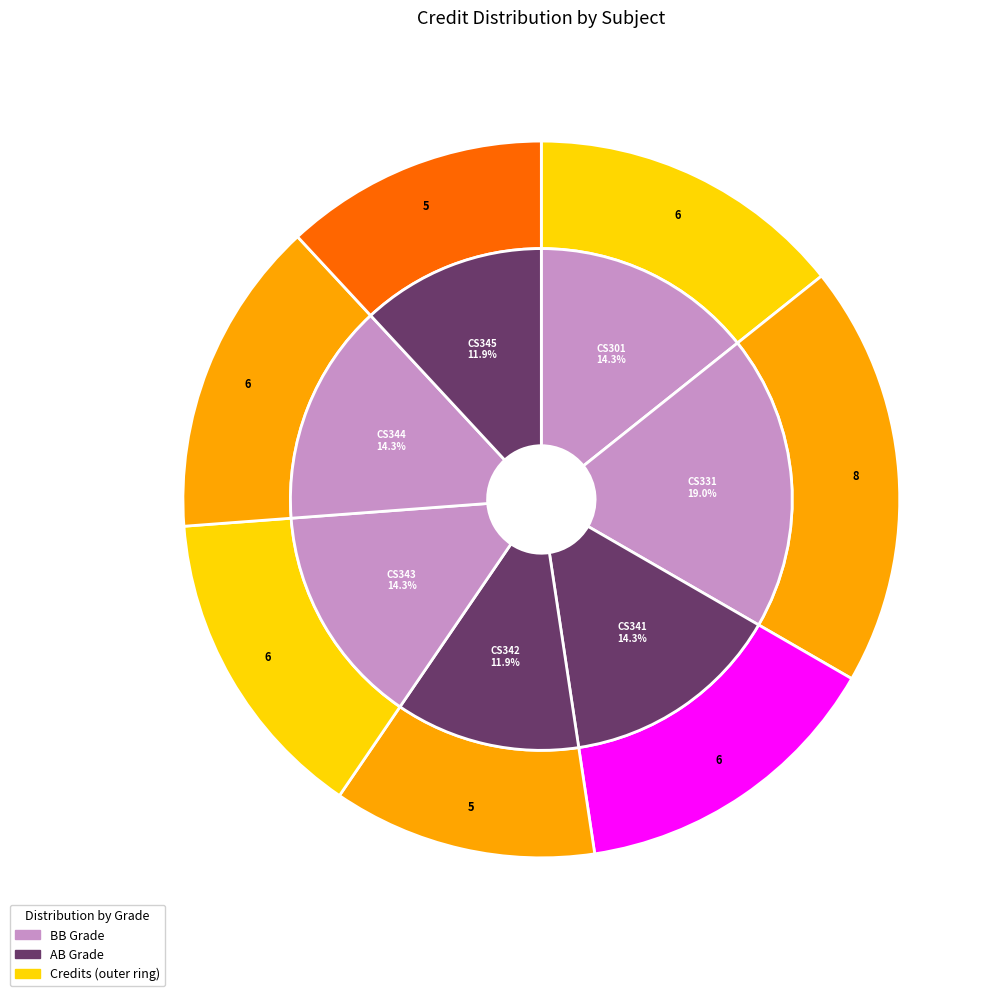

How many segments does this pie chart have?

7